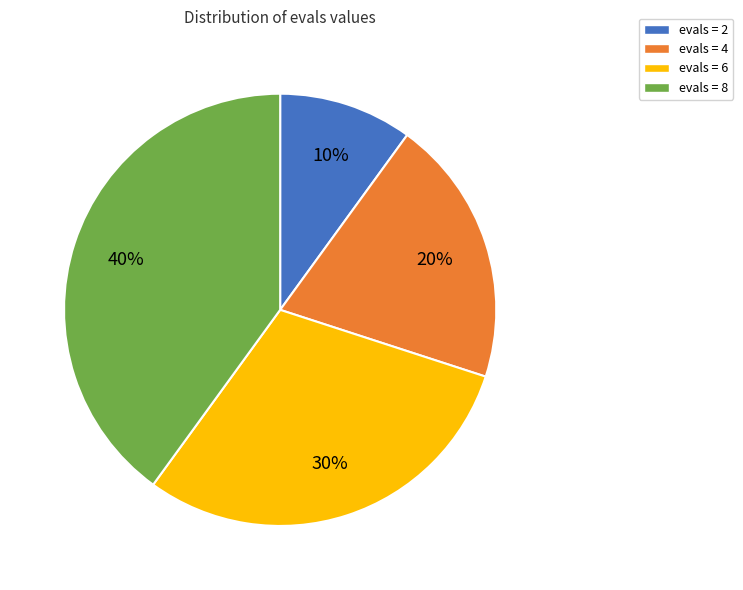

Which category has the smallest portion of the pie?

evals = 2